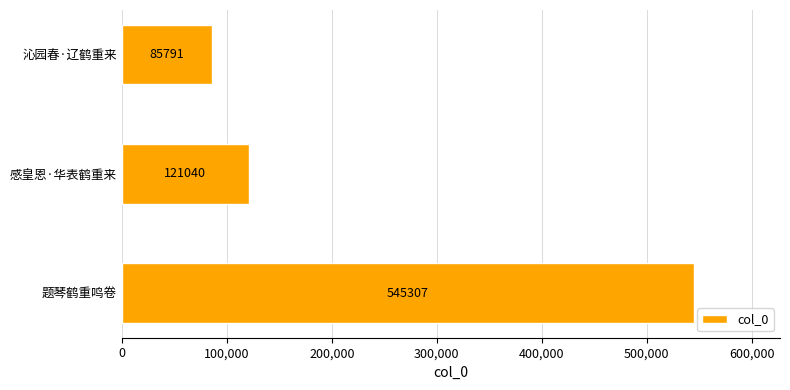

Reading bottom to top, list all the values displayed in this chart.

545307	121040	85791